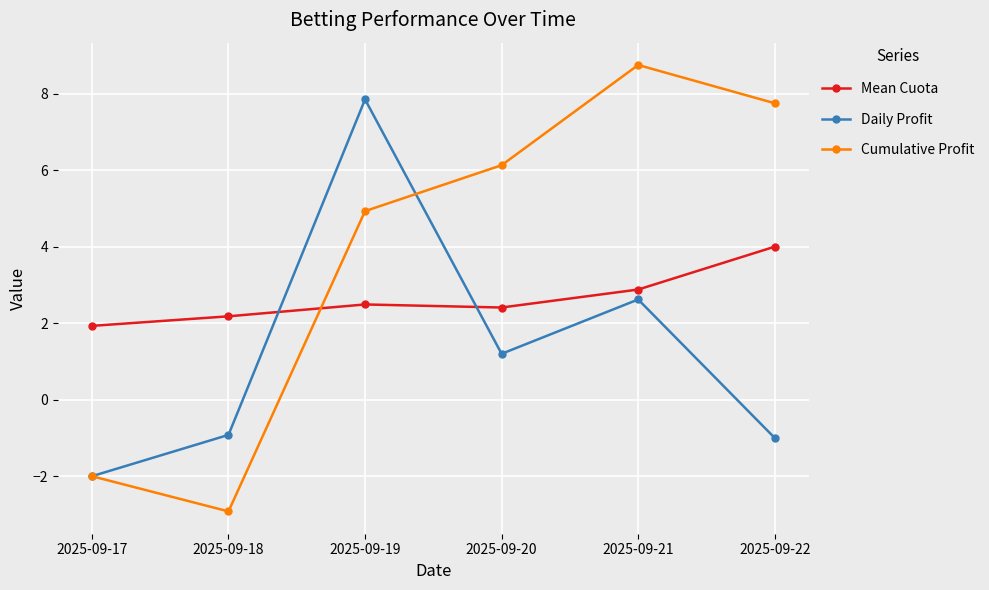

Which series changed the most between 2025-09-19 and 2025-09-21?

Daily Profit